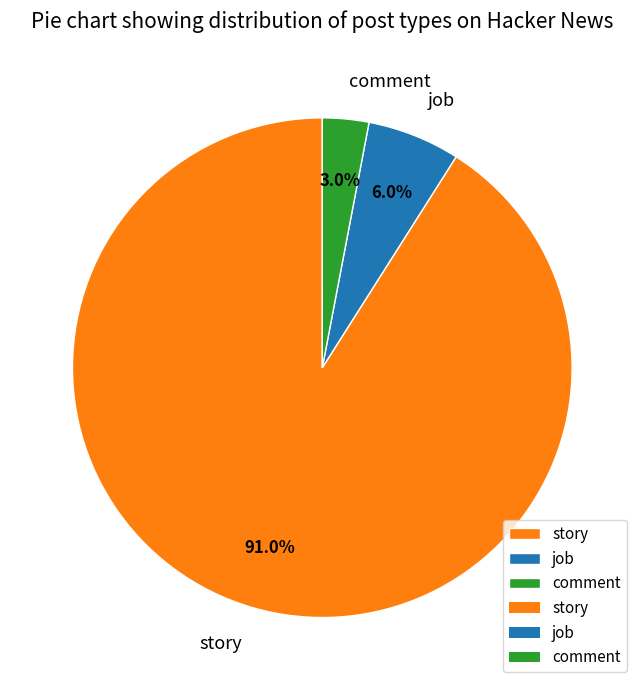

How many segments does this pie chart have?

3